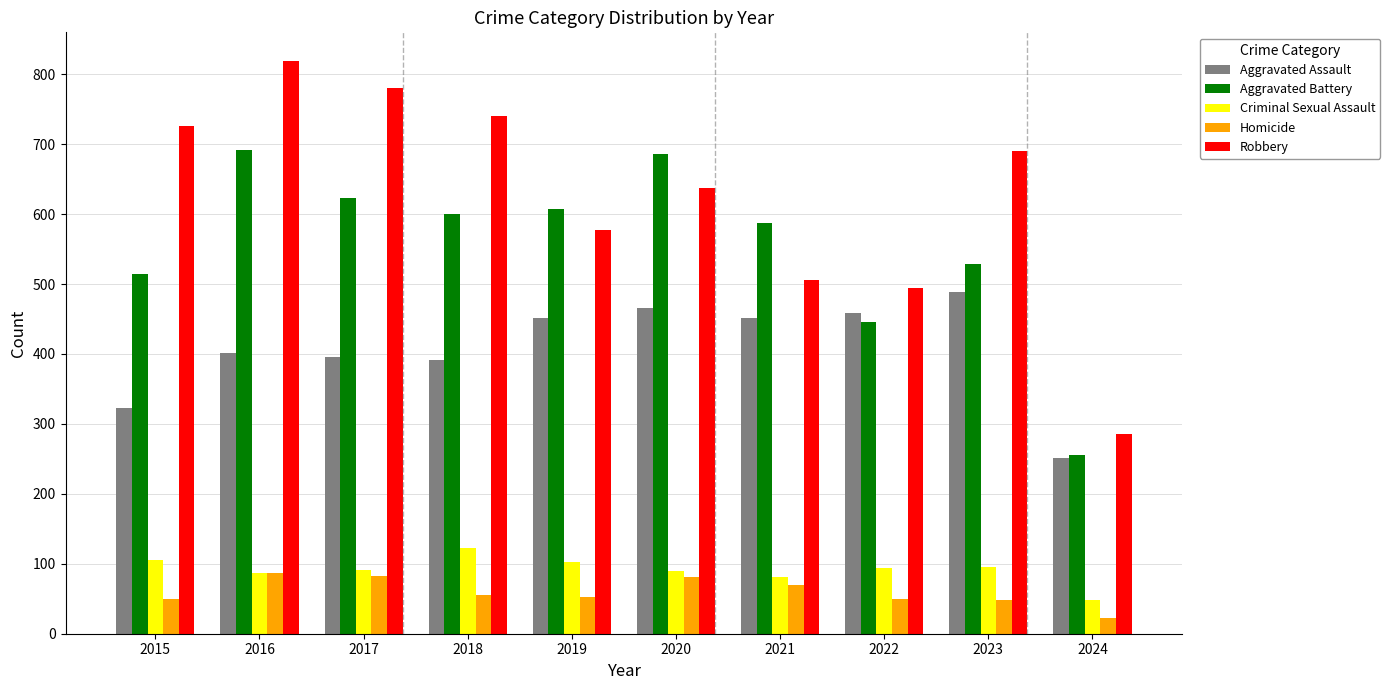

True or false: Criminal Sexual Assault has a value of 48 at 2024.

True